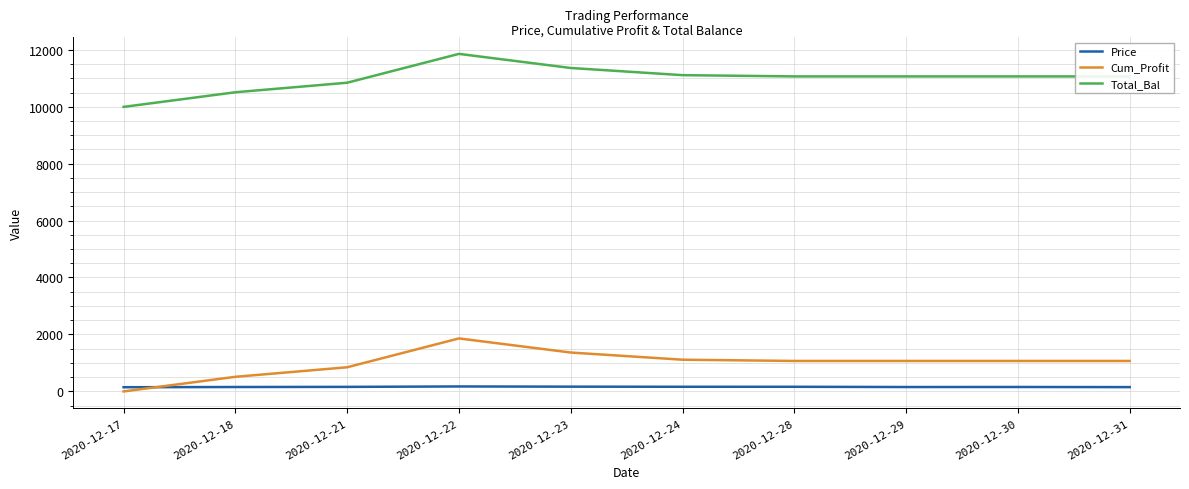

At which category is the sum across all series the highest?

2020-12-22